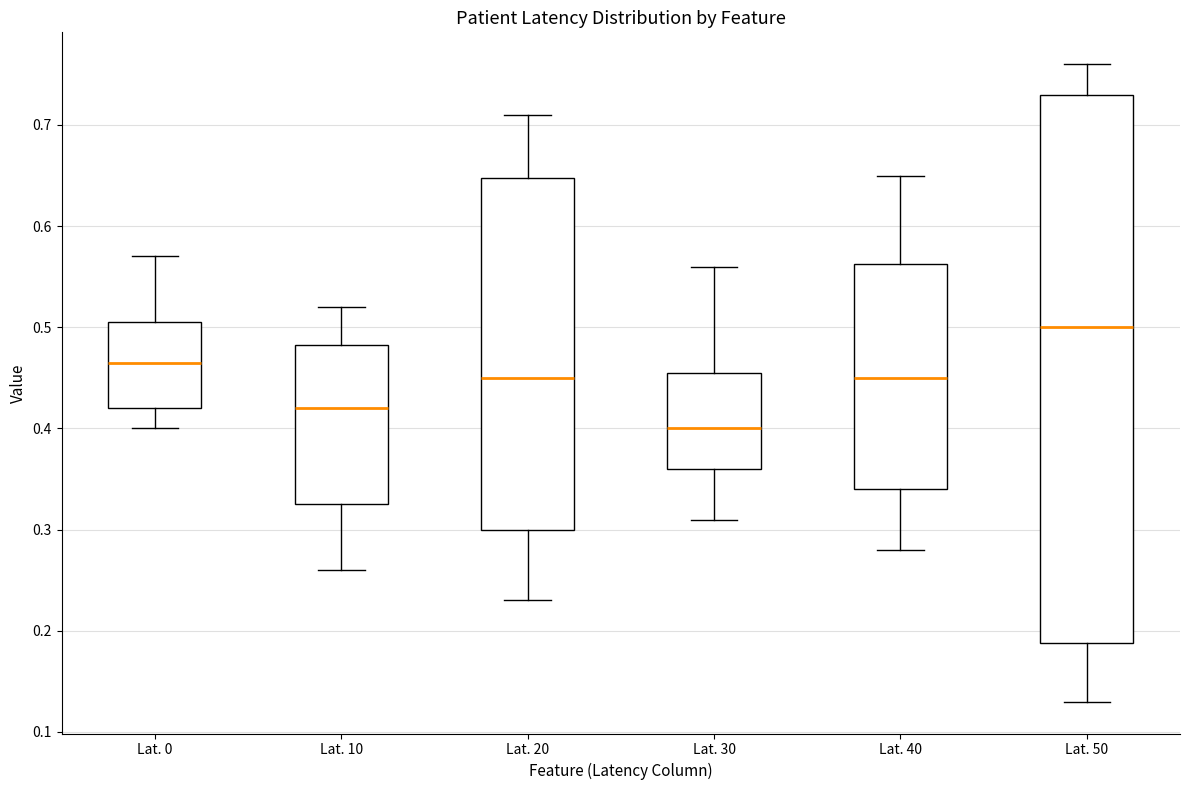

Reading left to right, transcribe this box plot: for each box, give where its median line is, the range the box spans, and where its two whiskers end, as read against the y-axis. The values are not printed on the chart, so give them approximately, as read against the axis.

Lat. 0: median 0.47, box 0.42 to 0.51, whiskers 0.40 to 0.57
Lat. 10: median 0.42, box 0.33 to 0.48, whiskers 0.26 to 0.52
Lat. 20: median 0.45, box 0.30 to 0.65, whiskers 0.23 to 0.71
Lat. 30: median 0.40, box 0.36 to 0.46, whiskers 0.31 to 0.56
Lat. 40: median 0.45, box 0.34 to 0.56, whiskers 0.28 to 0.65
Lat. 50: median 0.50, box 0.19 to 0.73, whiskers 0.13 to 0.76